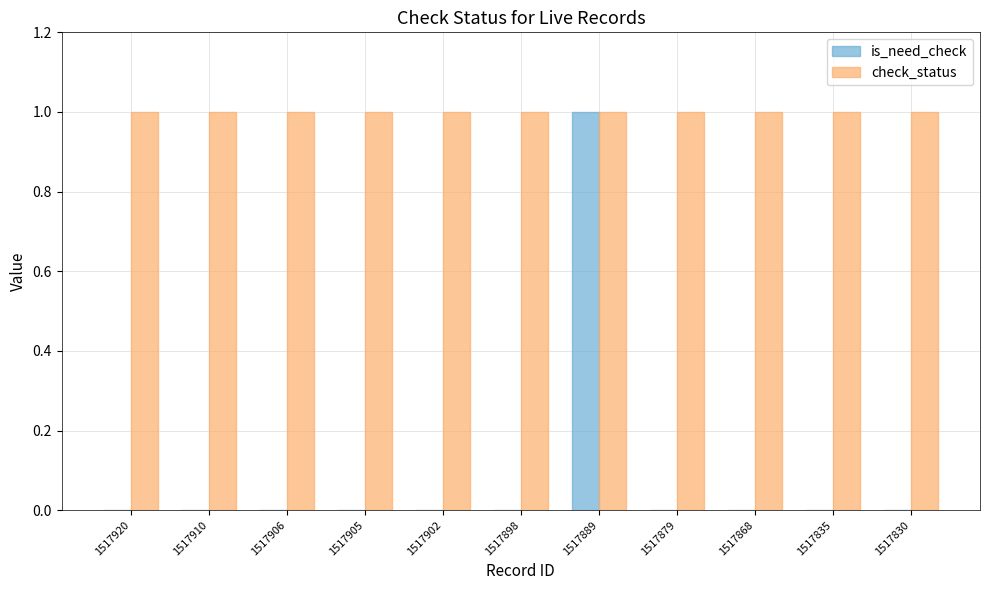

Reading left to right, extract all data points from this chart.

is_need_check: 1517920=0	1517910=0	1517906=0	1517905=0	1517902=0	1517898=0	1517889=1	1517879=0	1517868=0	1517835=0	1517830=0
check_status: 1517920=1	1517910=1	1517906=1	1517905=1	1517902=1	1517898=1	1517889=1	1517879=1	1517868=1	1517835=1	1517830=1